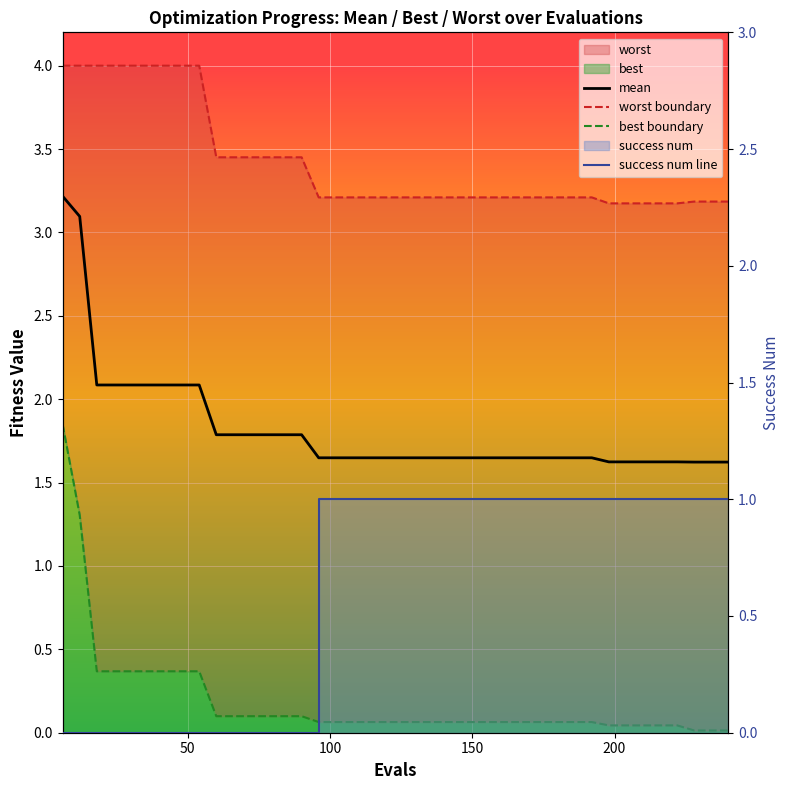

What is the average value of the mean series?

1.8